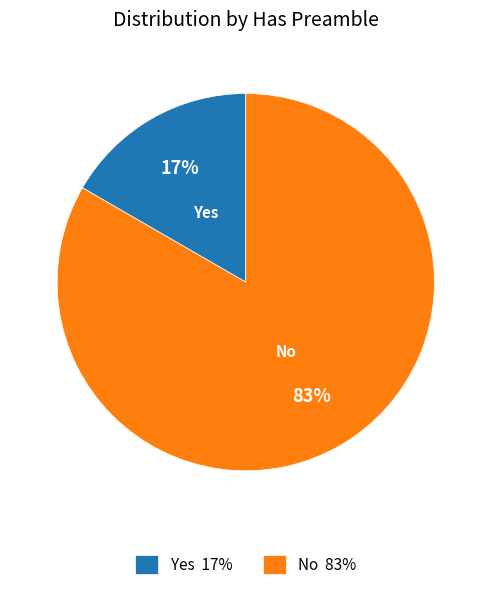

Do Yes 17% and No 83% together represent more than half of the pie?

Yes